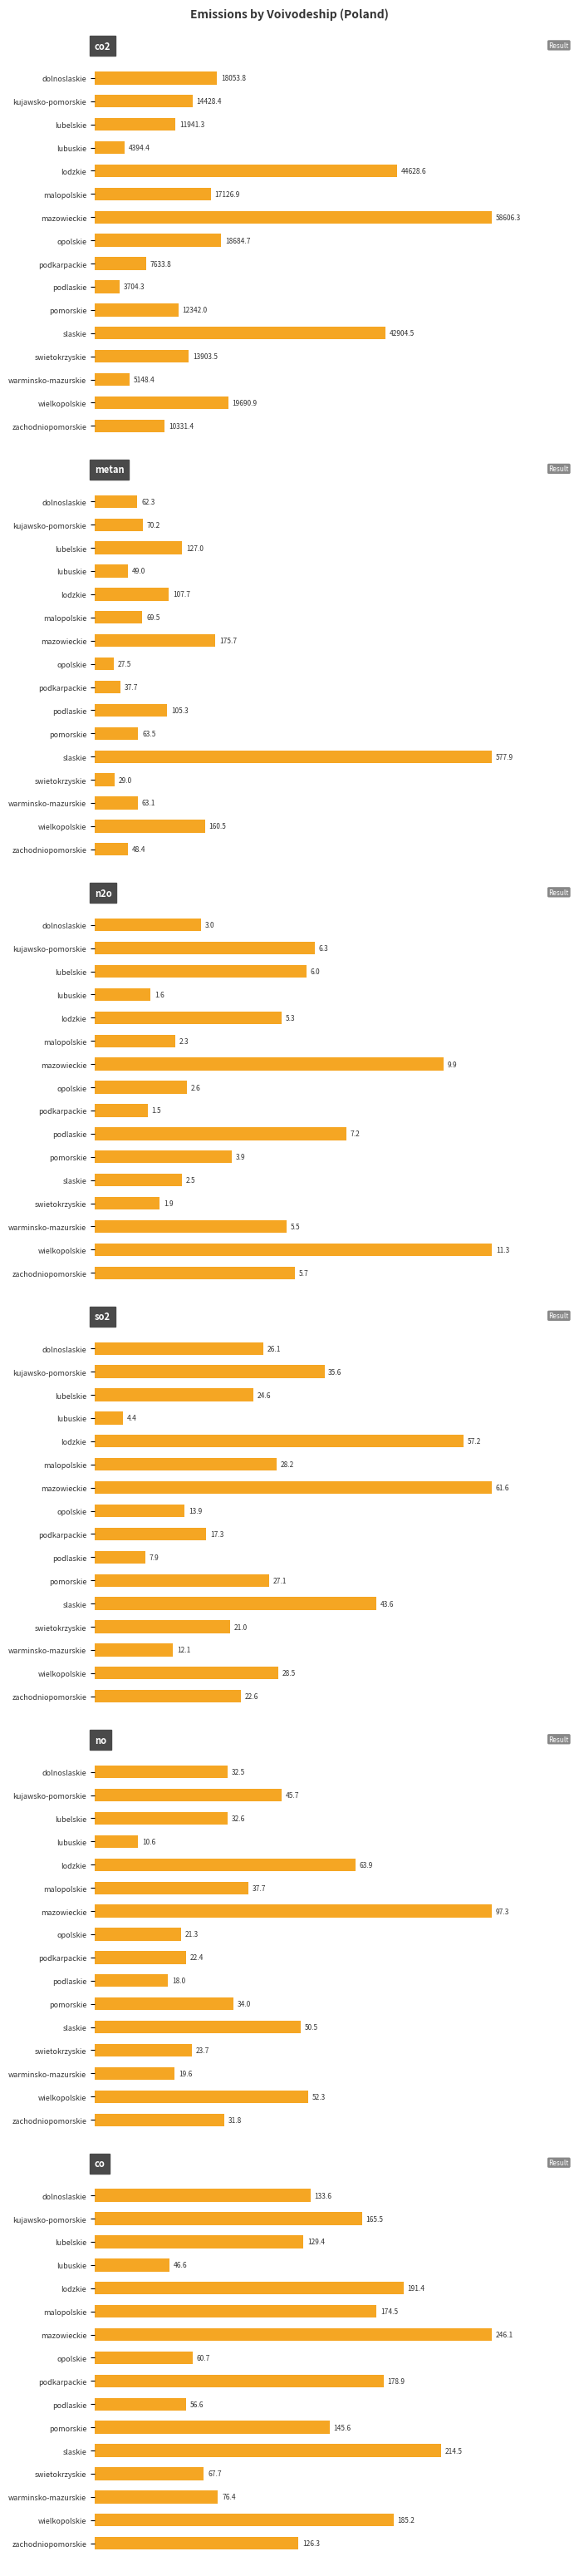

The co2 series shows 29917.8 at dolnoslaskie. True or false?

False